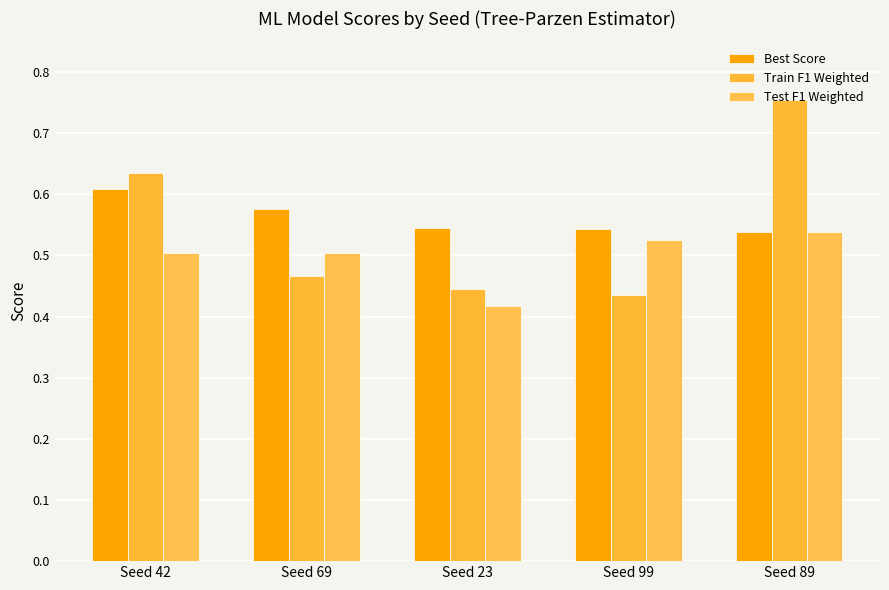

The value of Best Score at Seed 99 is 1.0. True or false?

False